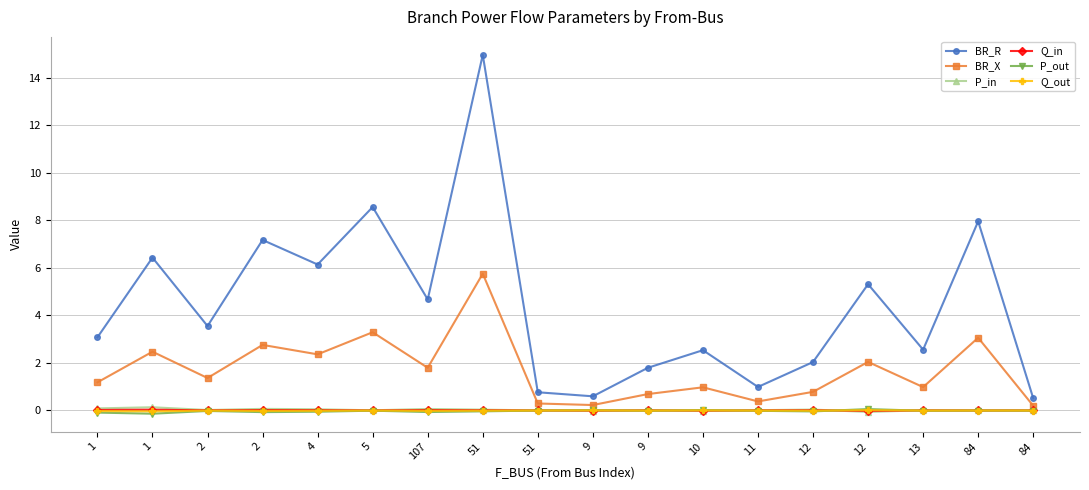

How many series are shown in this chart?

6